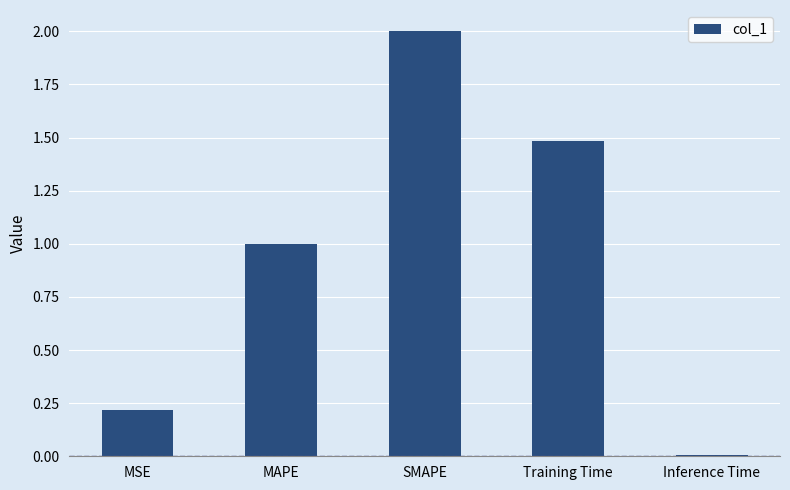

Are the bars horizontal?

No